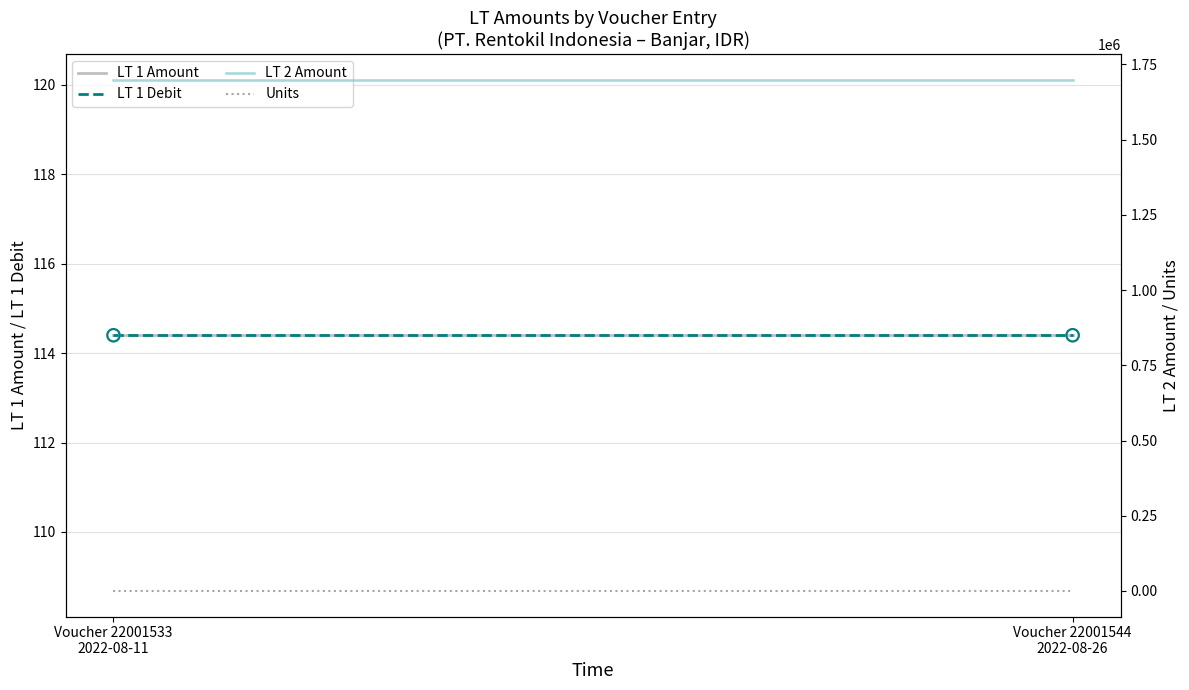

What is the total value across all series at Voucher 22001533
2022-08-11?

1700229.8